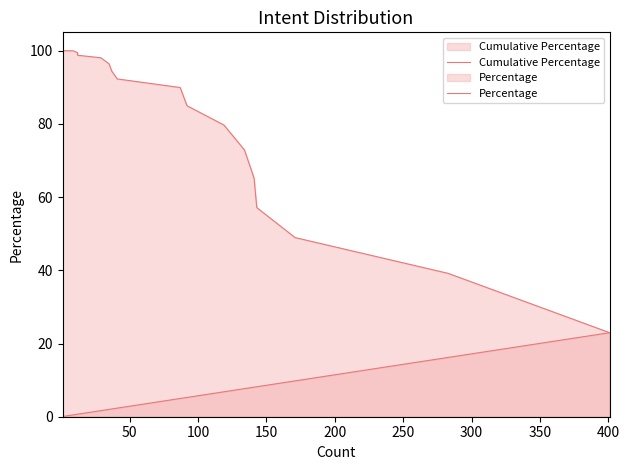

What are all the series names shown in the legend?

Cumulative Percentage, Percentage